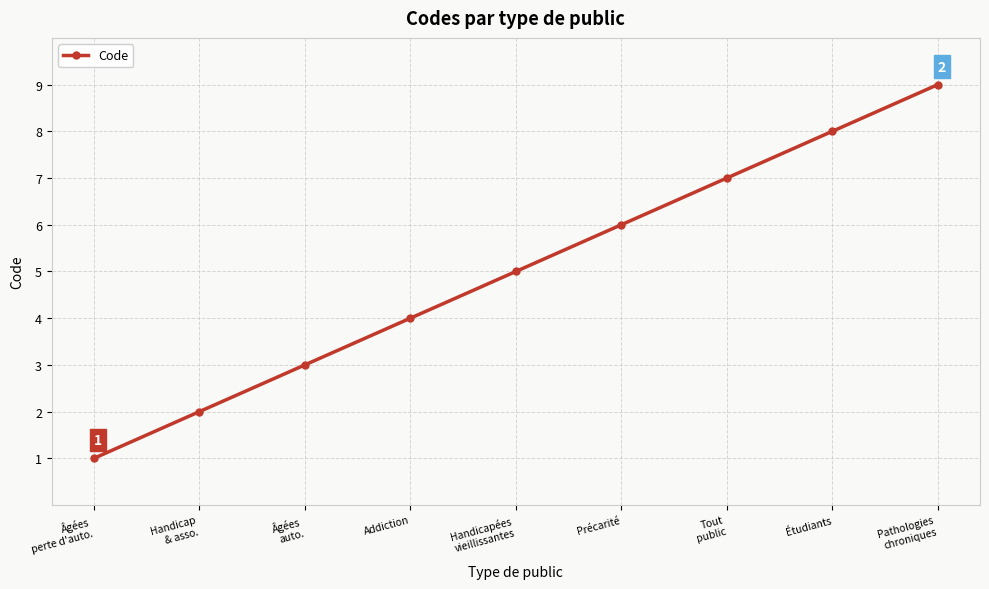

What is the maximum value shown in the chart?

9